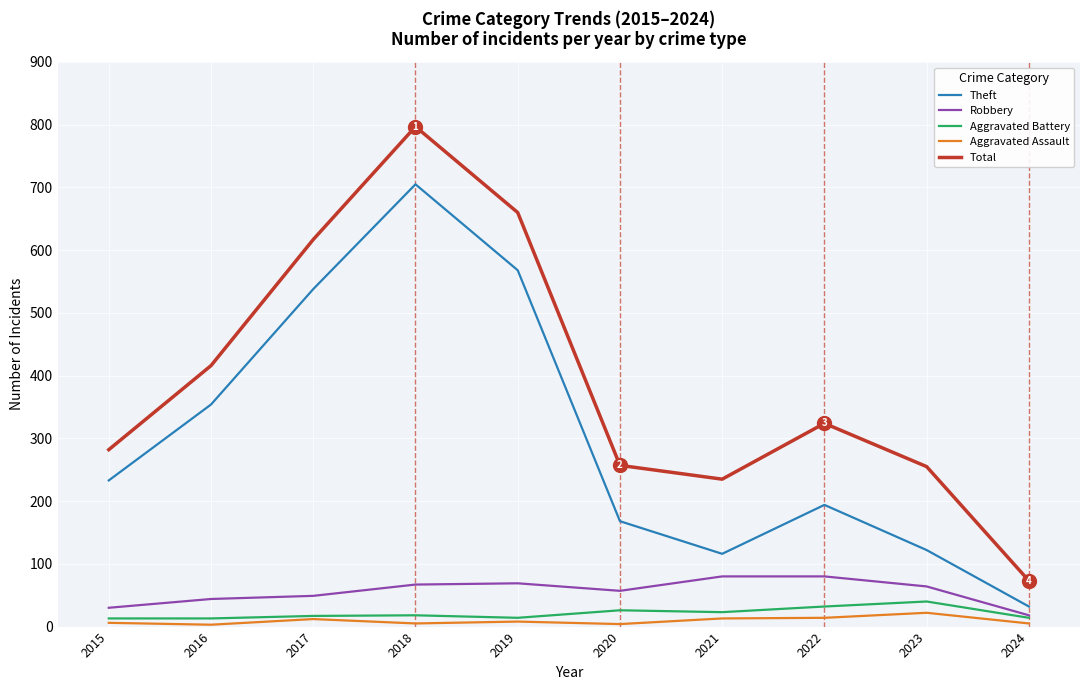

At how many categories does at least one series exceed 22?

10